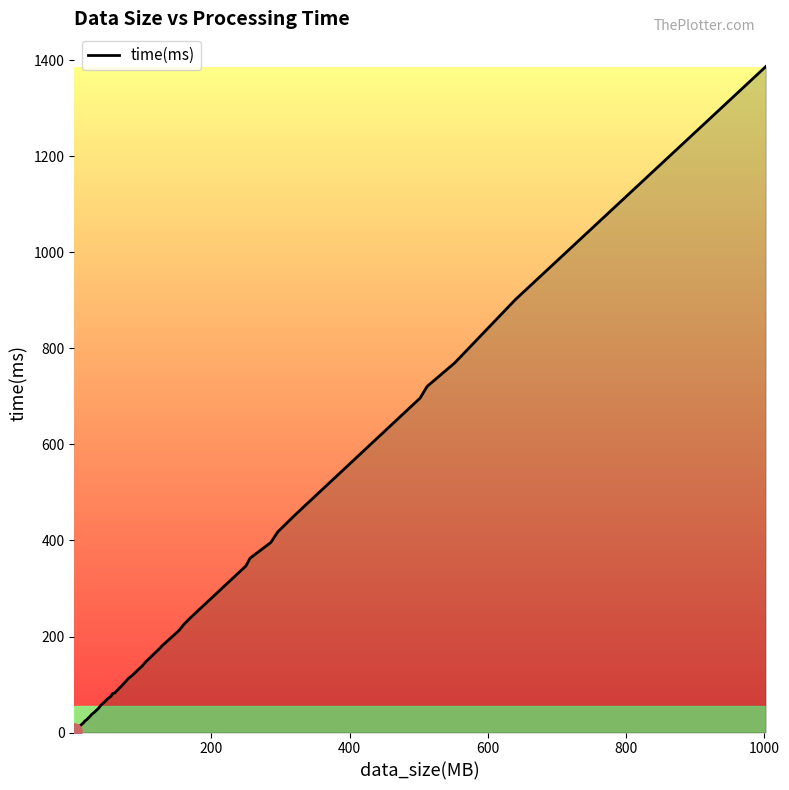

What is the maximum value shown in the chart?

1387.1